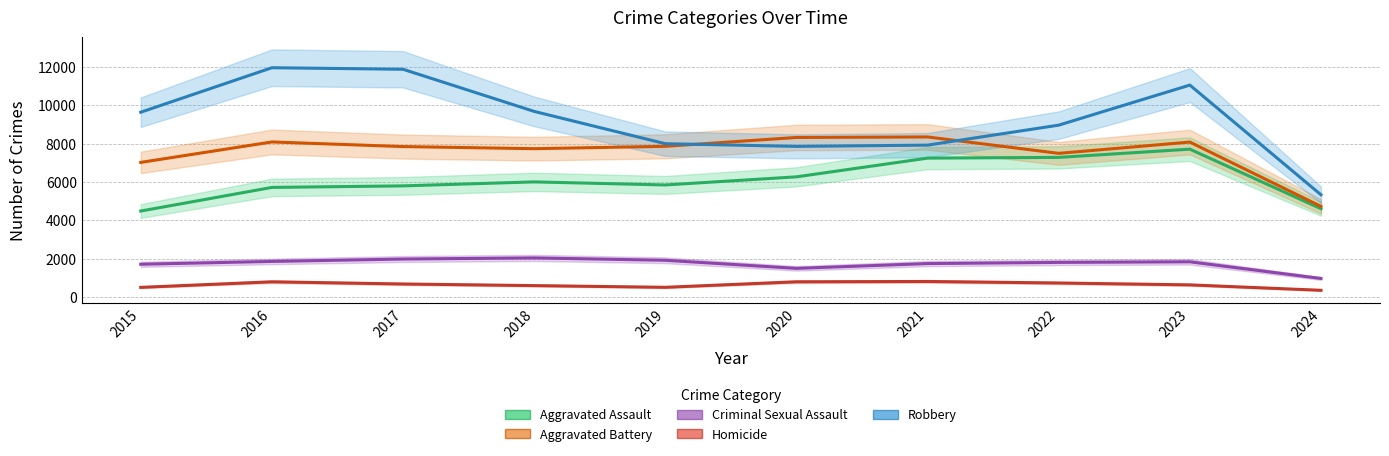

What is the total value across all series at 2023?

29300